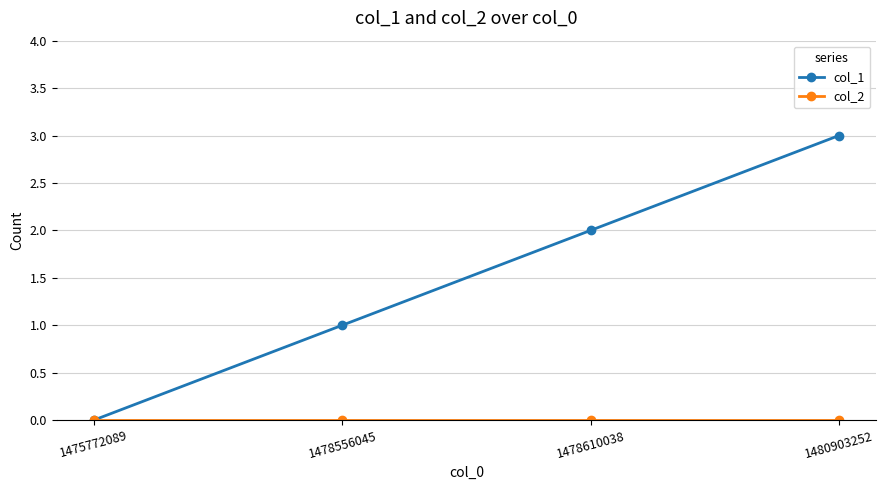

Count the number of data series in this chart.

2